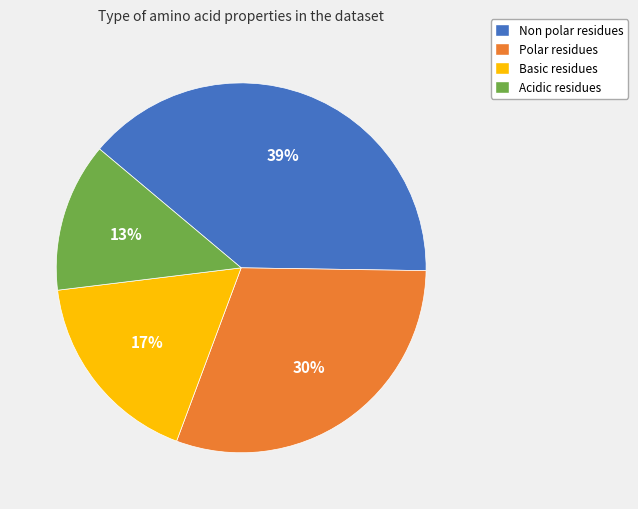

To the nearest percent, what is the average slice percentage?

25%